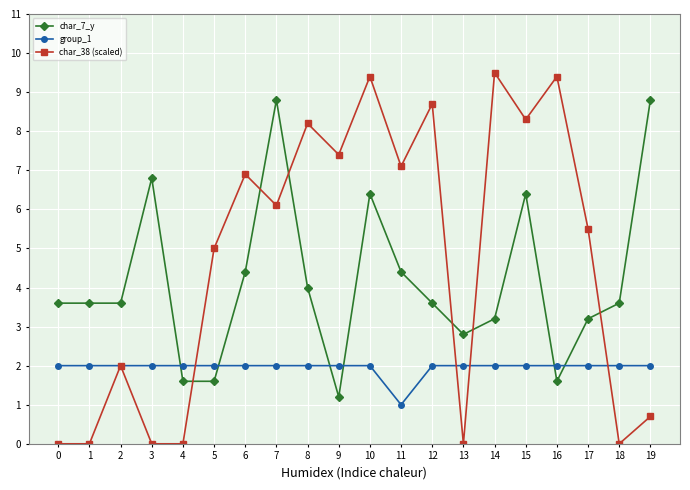

How many intersections are there between char_7_y and group_1?

6